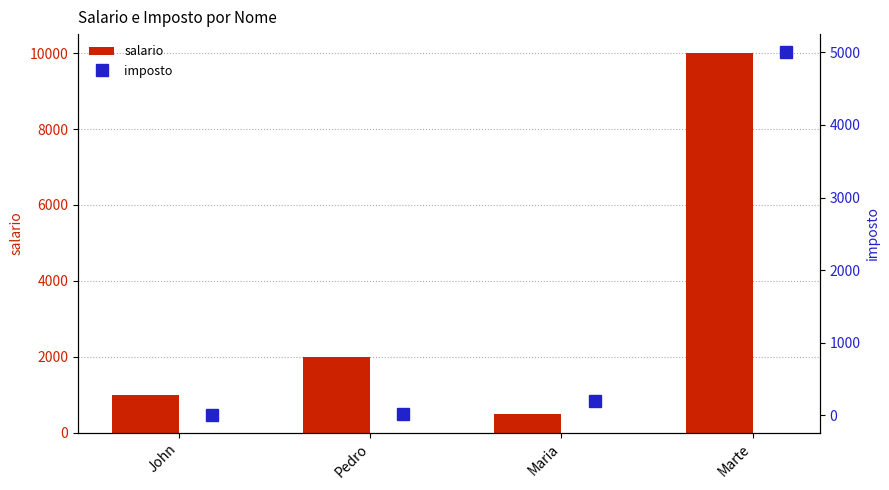

List the labels in order of salario value, largest first.

Marte, Pedro, John, Maria